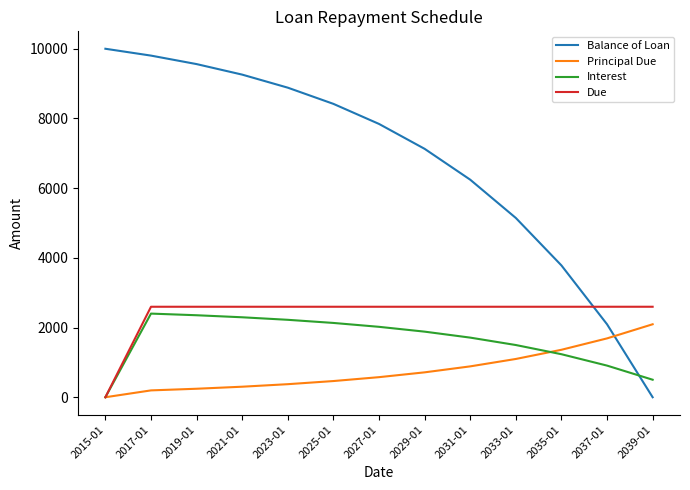

What is the maximum value shown in the chart?

10000.0